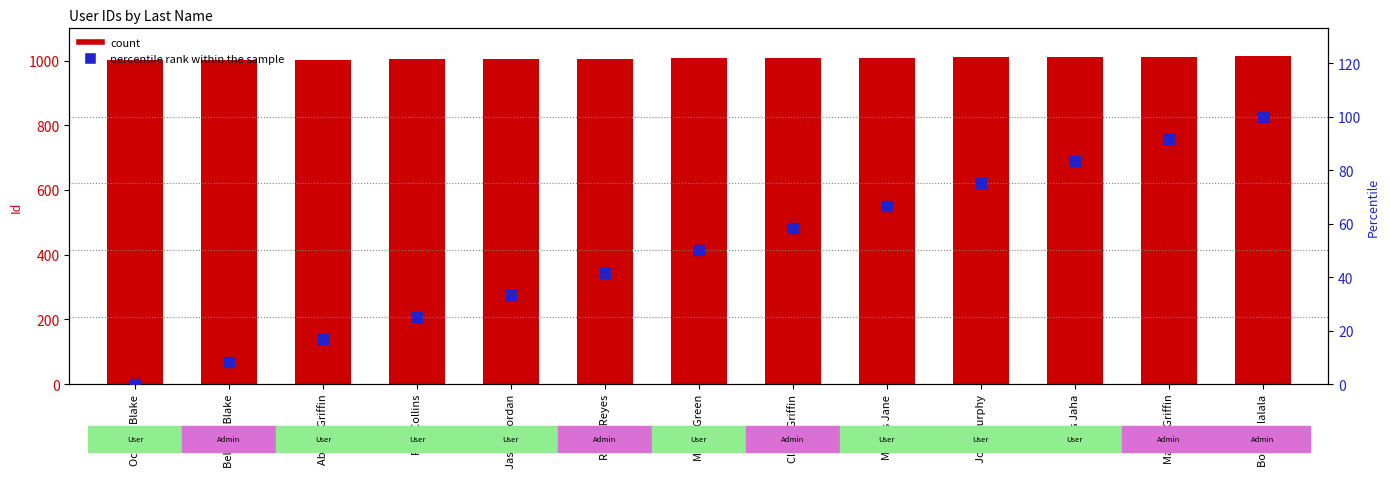

At which category is the sum across all series the highest?

Bonjour lalala